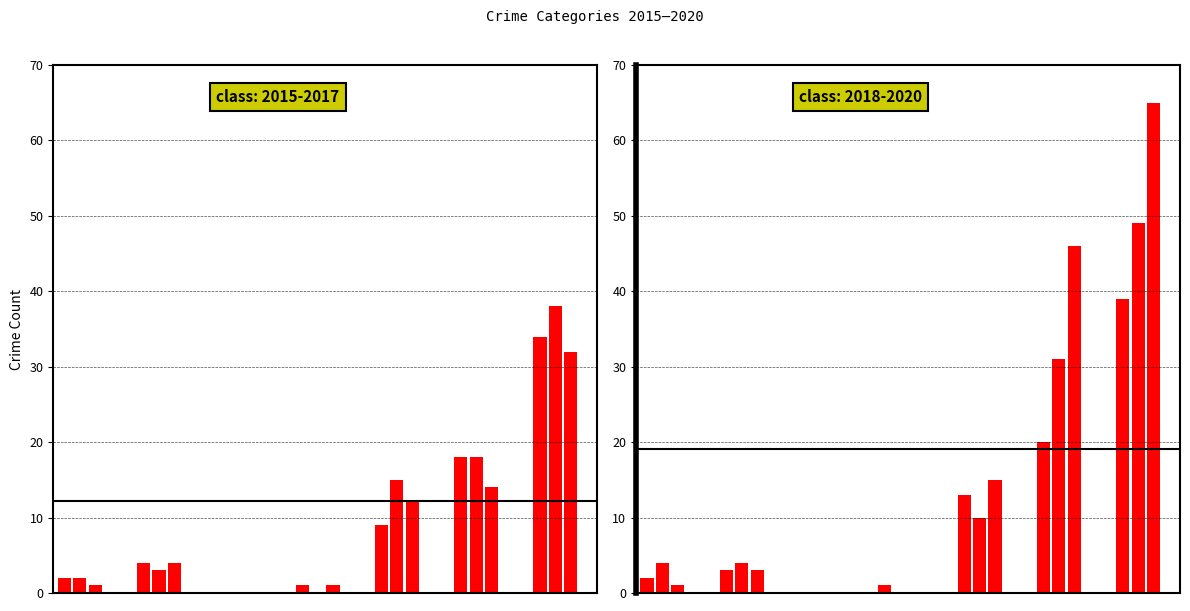

How many bars are there in total?

42